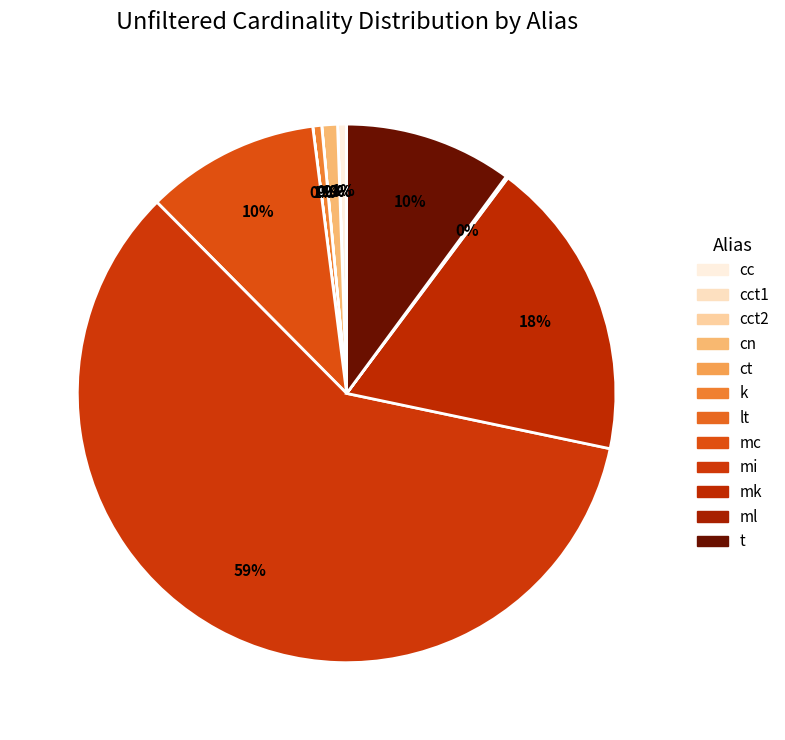

What is the majority slice?

mi